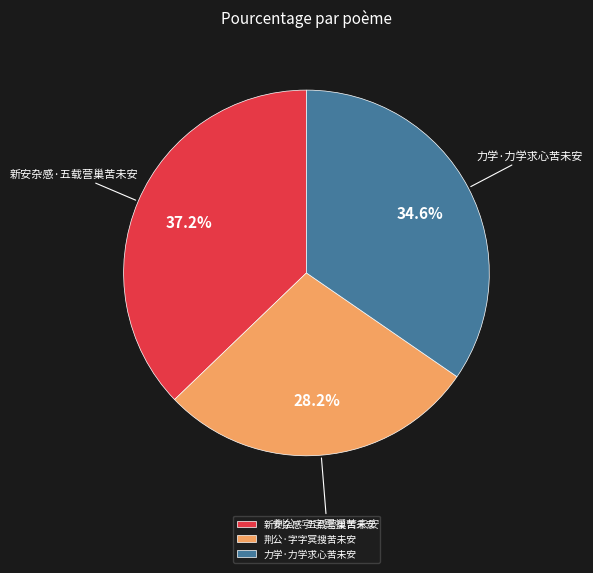

What is the ratio of the value at 力学·力学求心苦未安 to the value at 新安杂感·五载营巢苦未安?

0.9